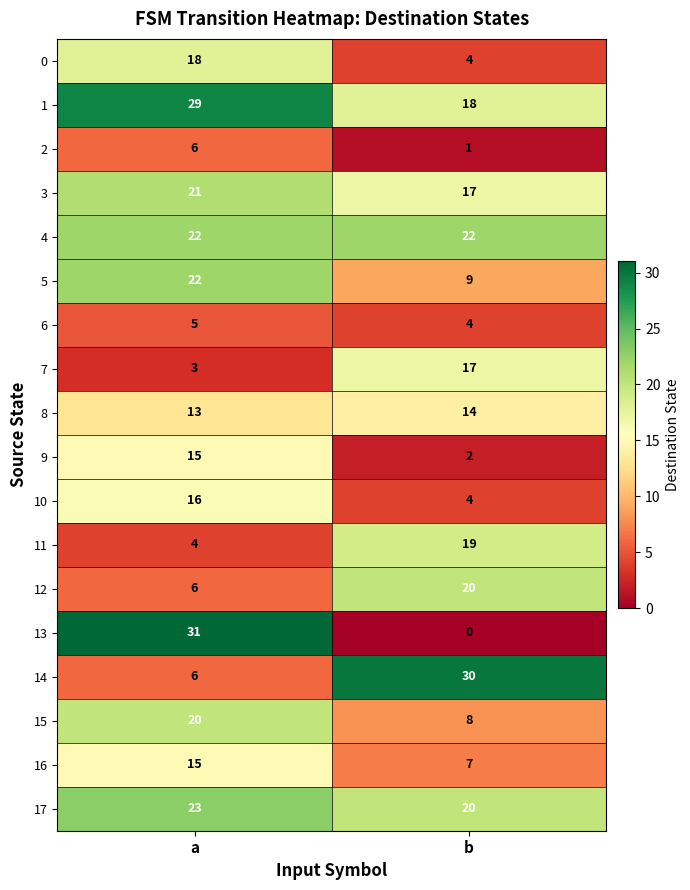

What is the spread (max minus min) of values at b?

30